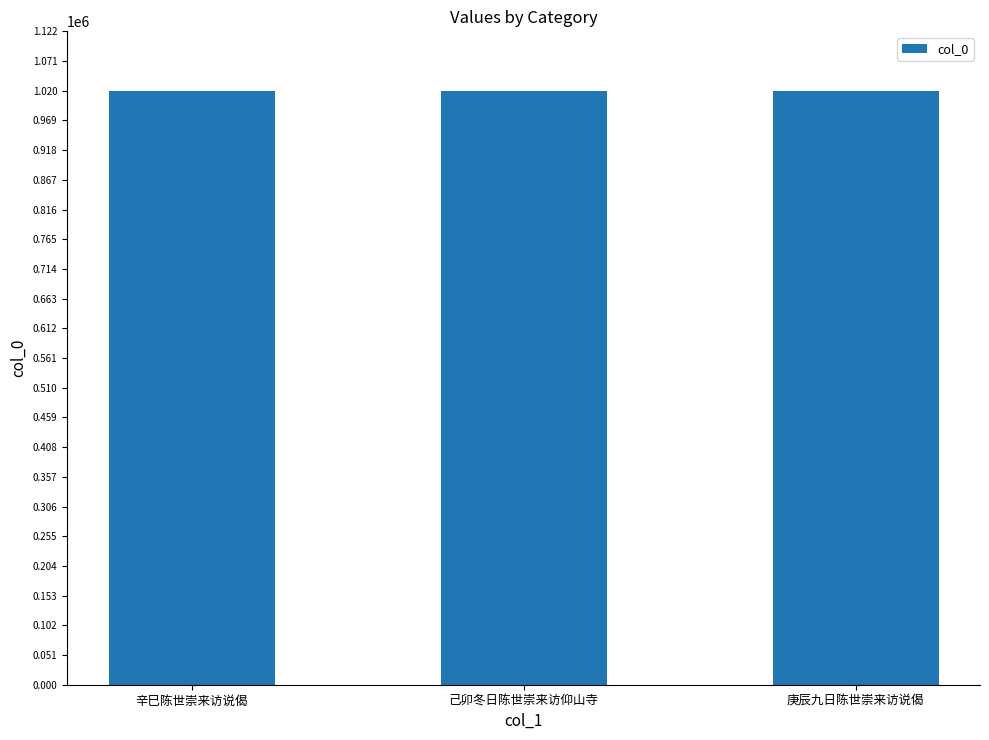

What is the smallest value displayed?

1018872